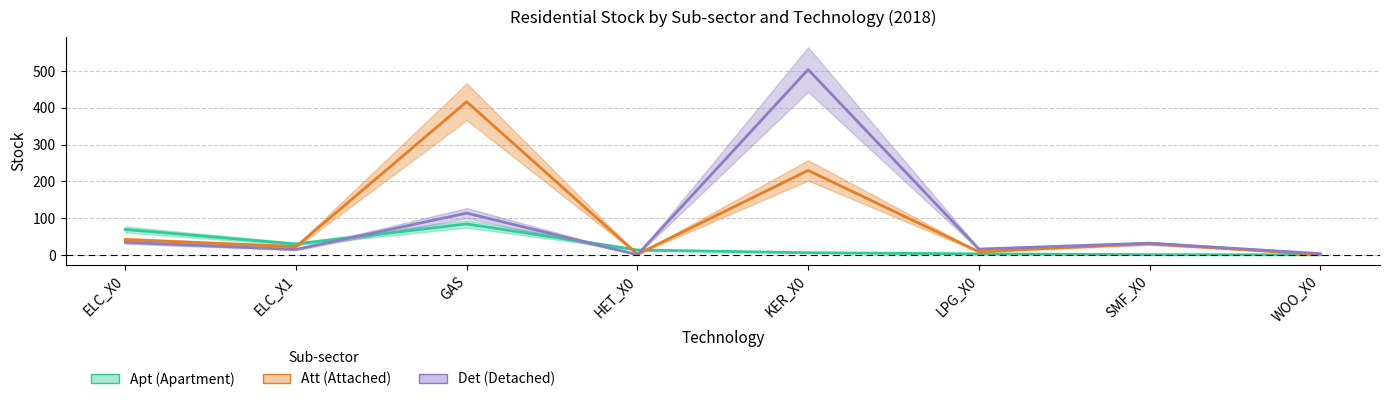

What are all the series names shown in the legend?

Apt, Att, Det